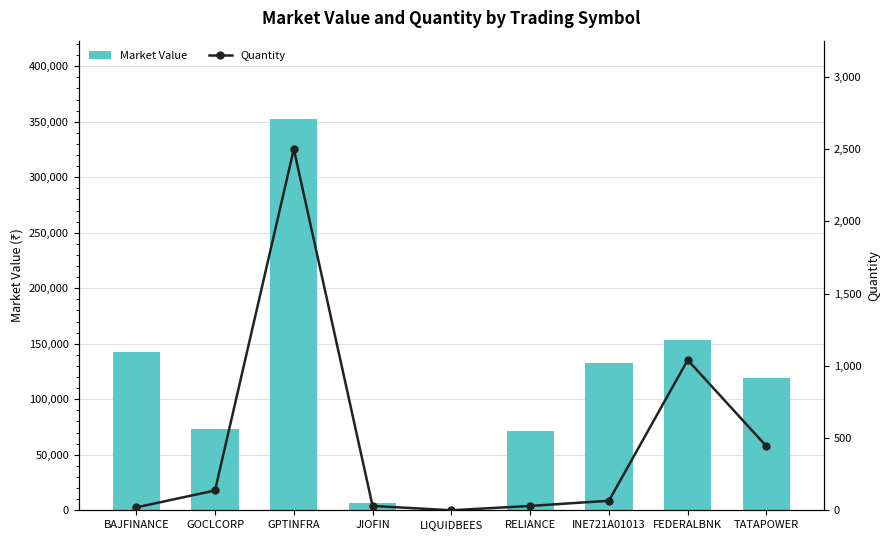

Reading left to right, extract all data points from this chart.

Market Value: 142498.0	73425.1	352500.0	6885.0	26.0	71292.0	132485.1	153192.0	118701.9
Quantity: 20.0	137.0	2500.0	30.0	0.0	30.0	66.0	1040.0	443.0